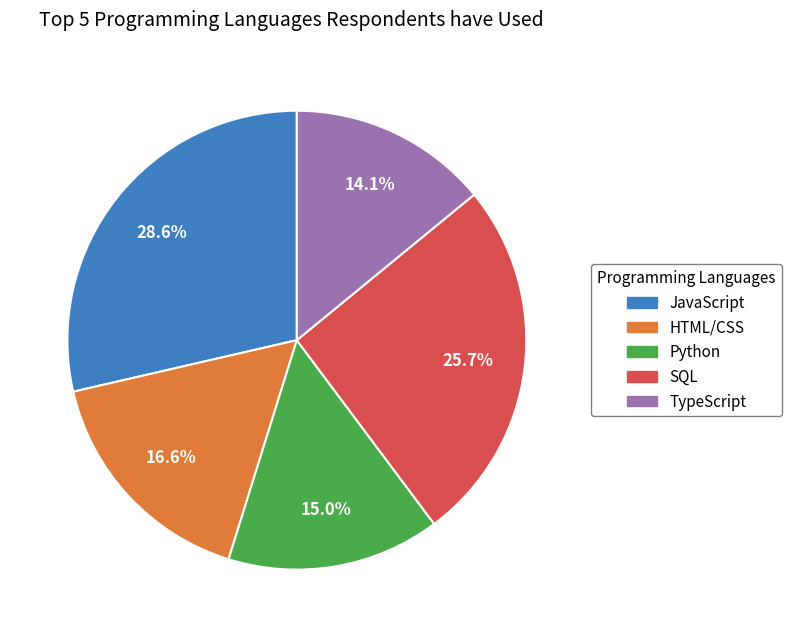

Combined, do HTML/CSS and Python account for over 50%?

No